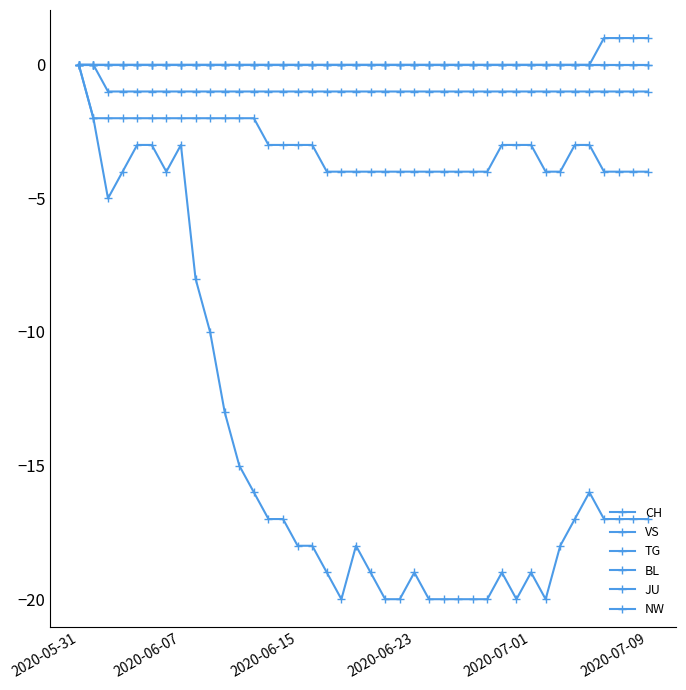

Does the chart have visible grid lines?

No